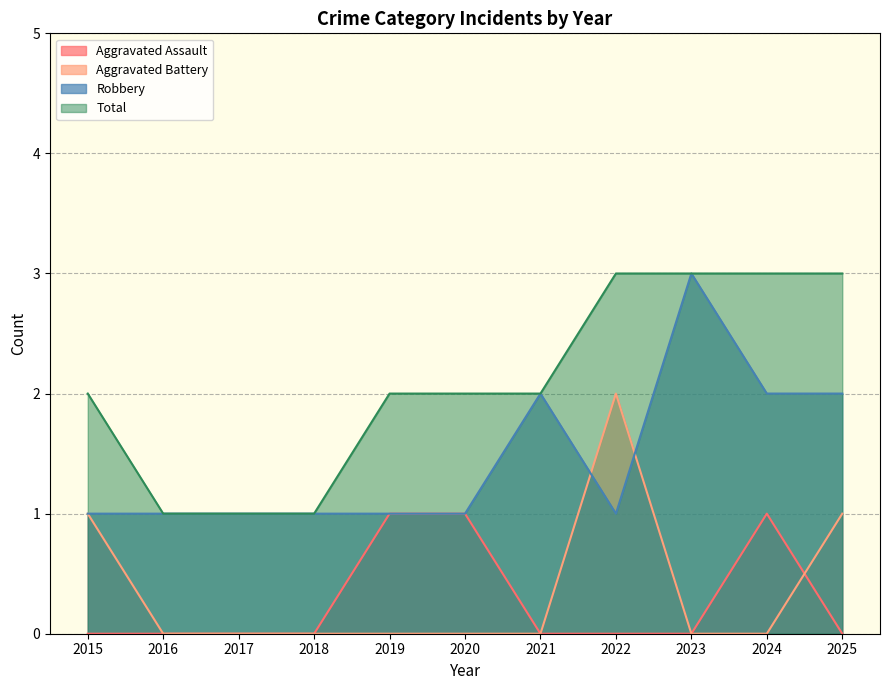

What are all the series names shown in the legend?

Aggravated Assault, Aggravated Battery, Robbery, Total